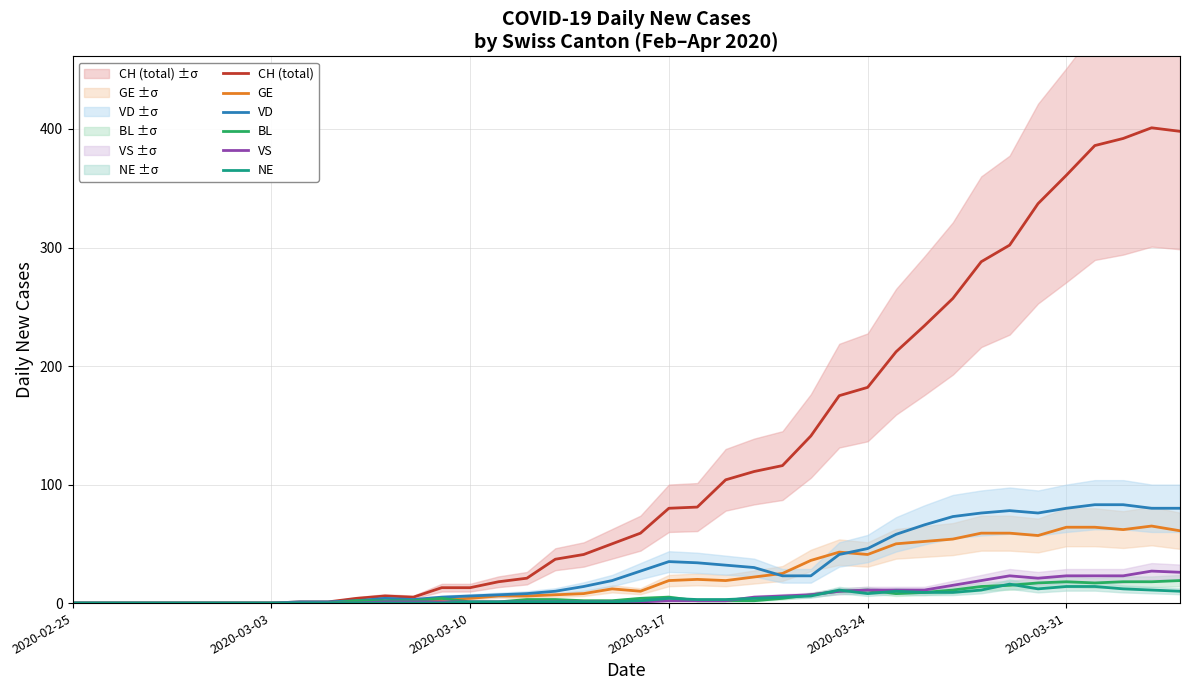

The VD series shows 46 at 2020-03-24. True or false?

True